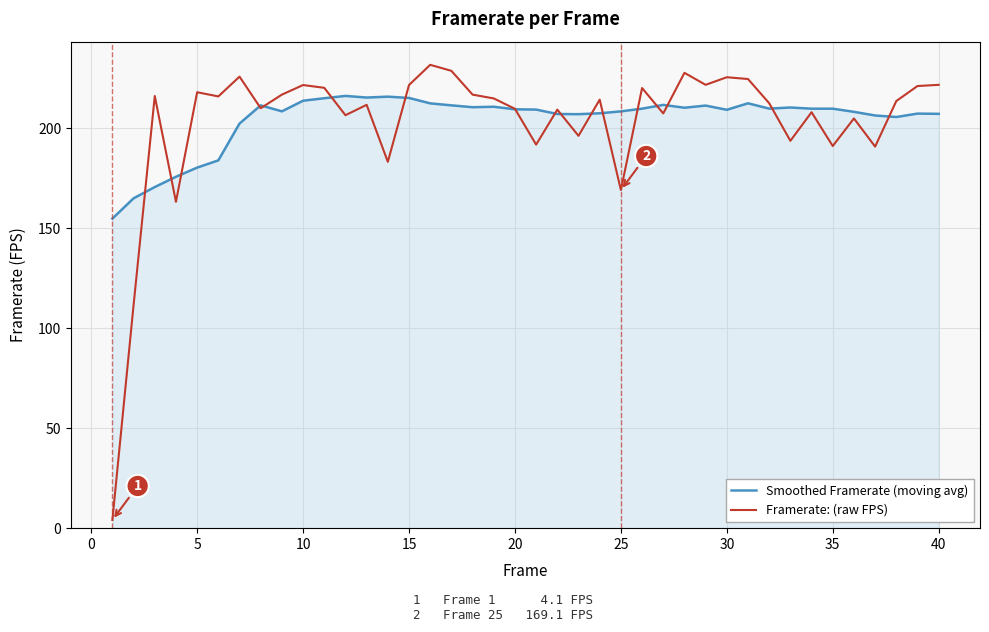

Which series has the largest range (max minus min)?

Framerate: (raw FPS)